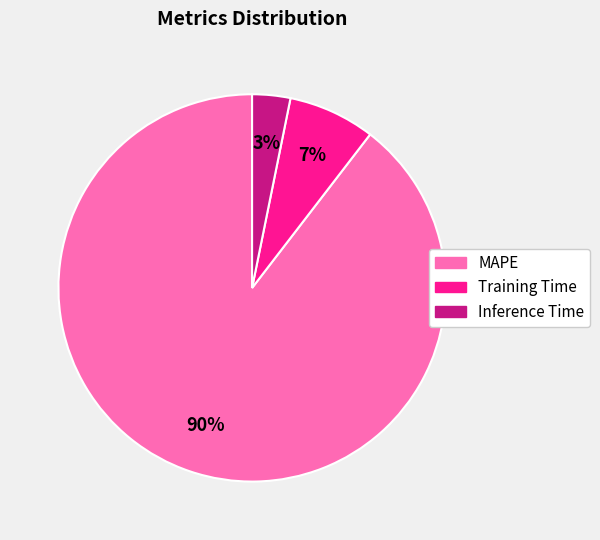

Is it true that MAPE is 76% of the pie?

False